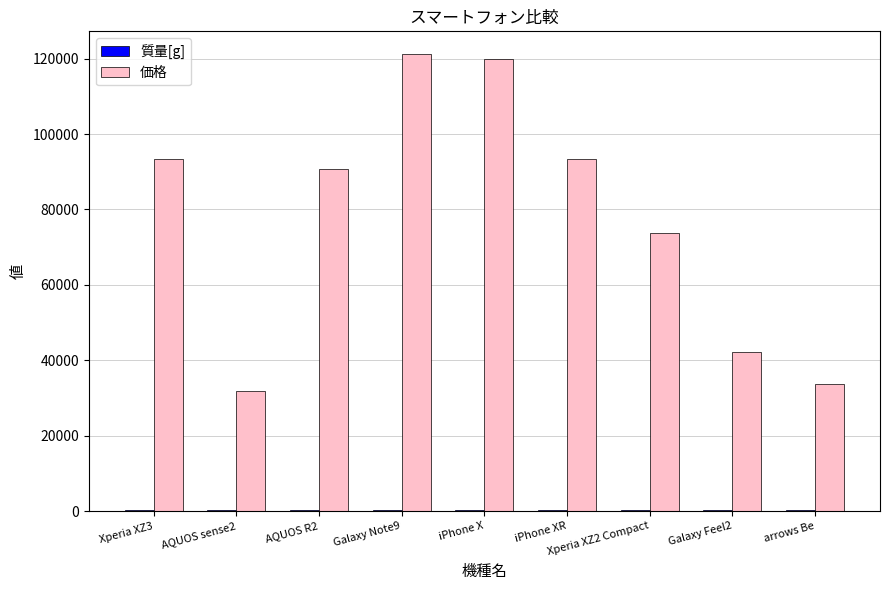

What is the maximum value shown in the chart?

121176